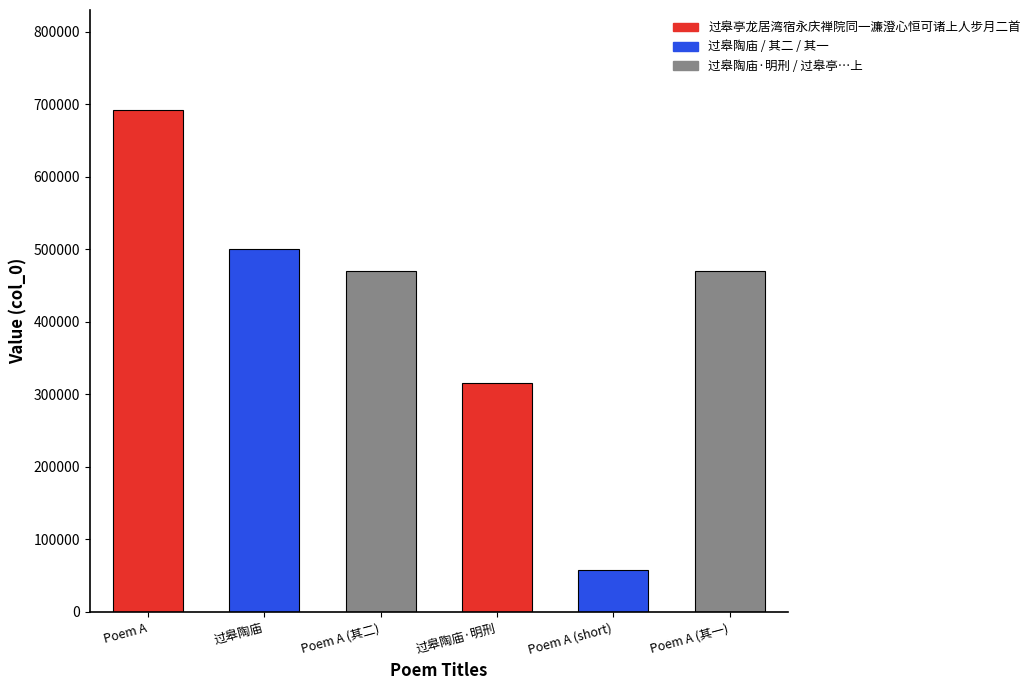

Are the bars horizontal?

No